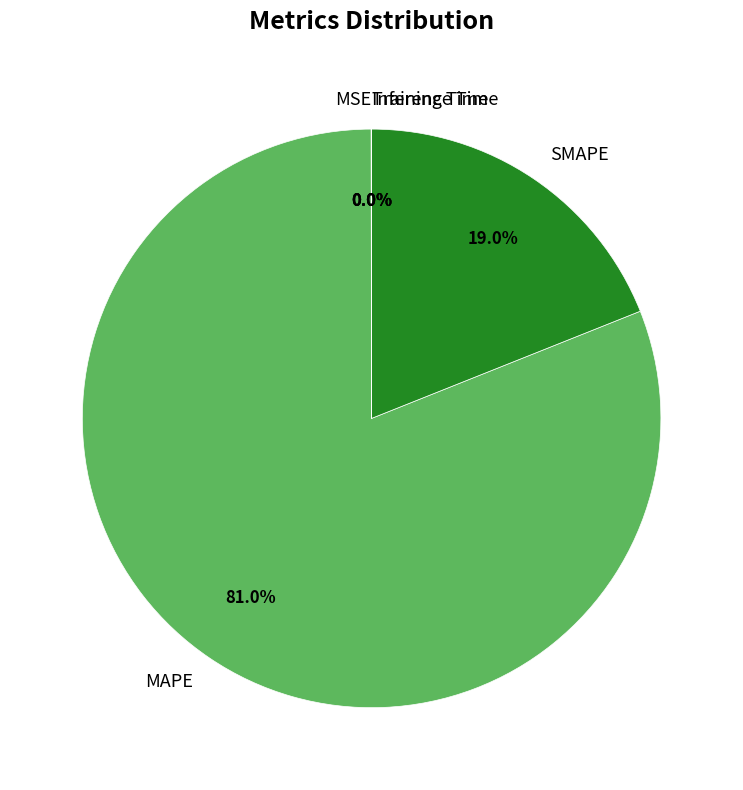

What is the largest slice in the pie chart?

MAPE